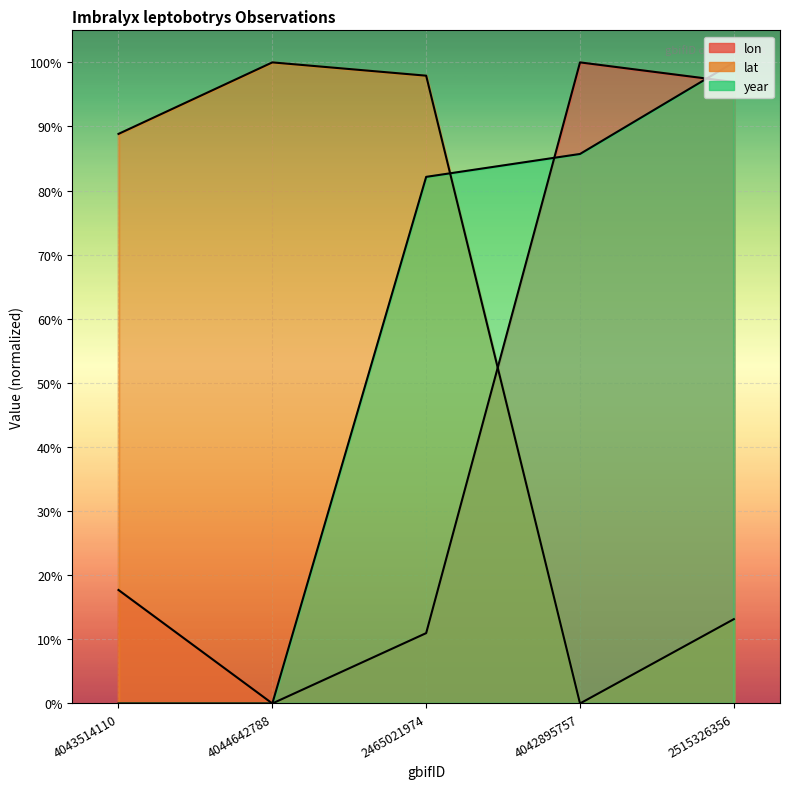

Is it true that lon equals 1.0 at 2515326356?

True